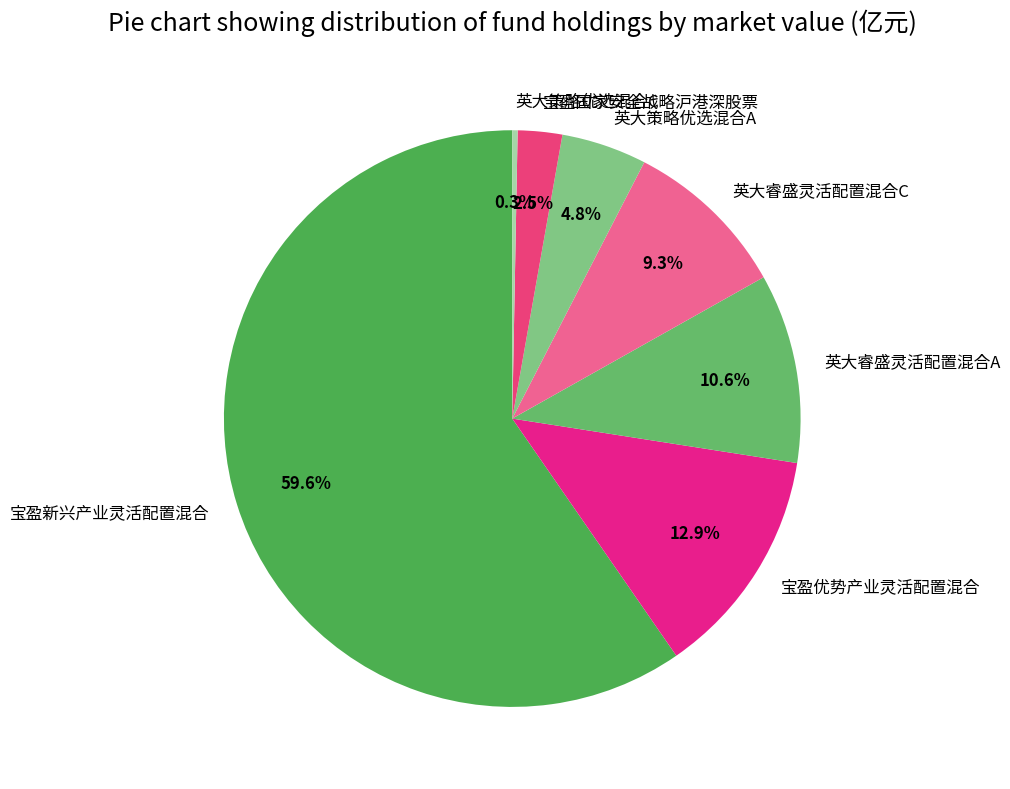

Which category has the smallest portion of the pie?

英大策略优选混合C